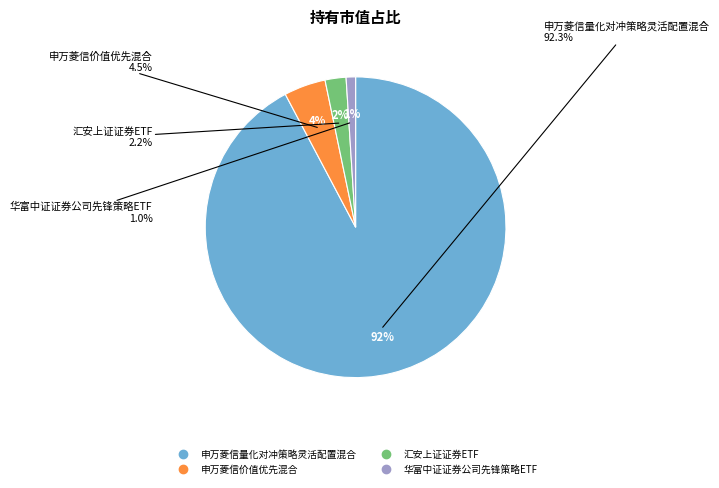

Does any single category account for the majority?

Yes